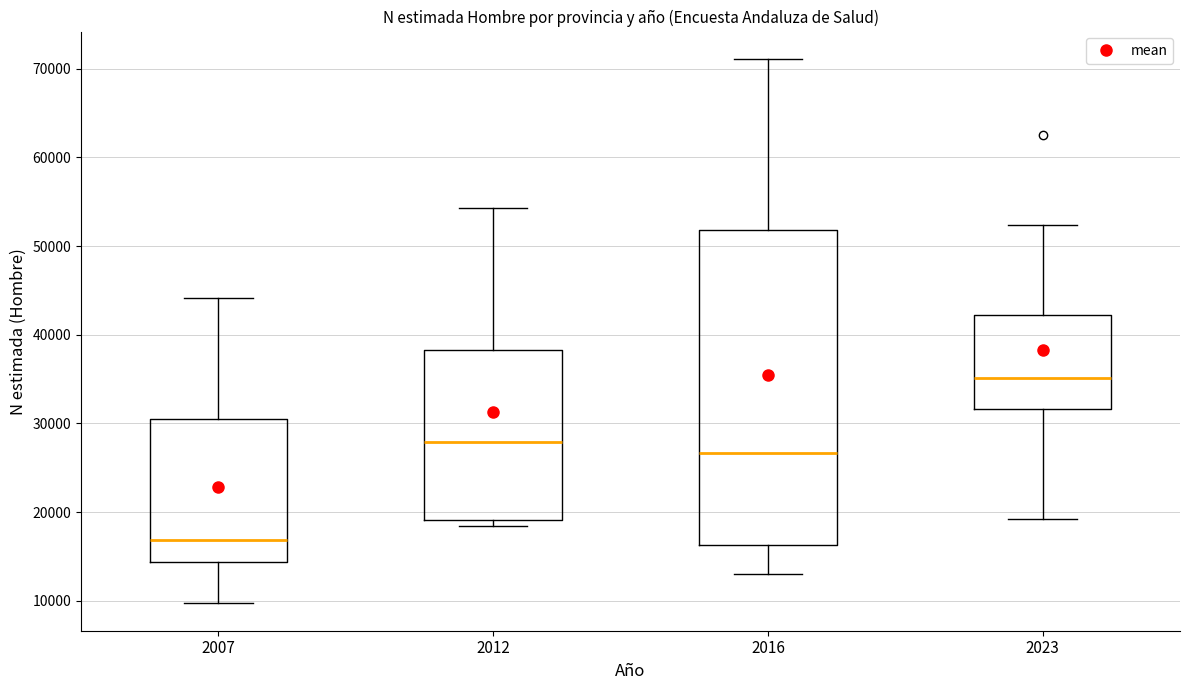

Reading left to right, read every box against the y-axis: the position of its median line, the range the box covers, and the ends of its whiskers. The values are not printed on the chart, so give them approximately, as read against the axis.

2007: median 17000, box 14000 to 30000, whiskers 10000 to 44000
2012: median 28000, box 19000 to 38000, whiskers 18000 to 54000
2016: median 27000, box 16000 to 52000, whiskers 13000 to 71000
2023: median 35000, box 32000 to 42000, whiskers 19000 to 52000